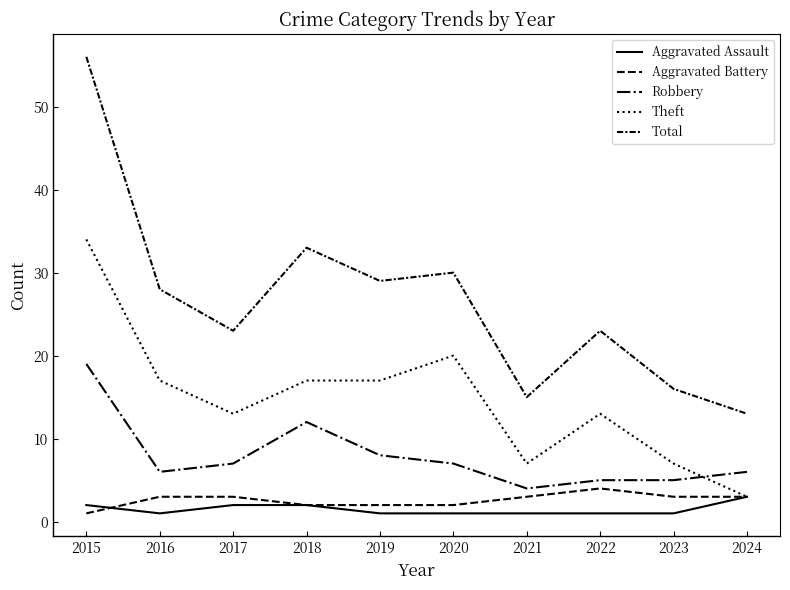

At how many categories does at least one series exceed 1?

10